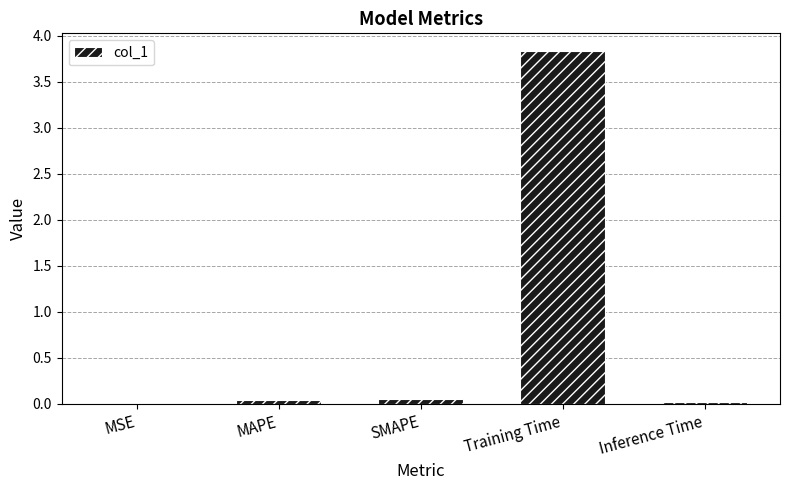

The value at Training Time is 6.7. True or false?

False